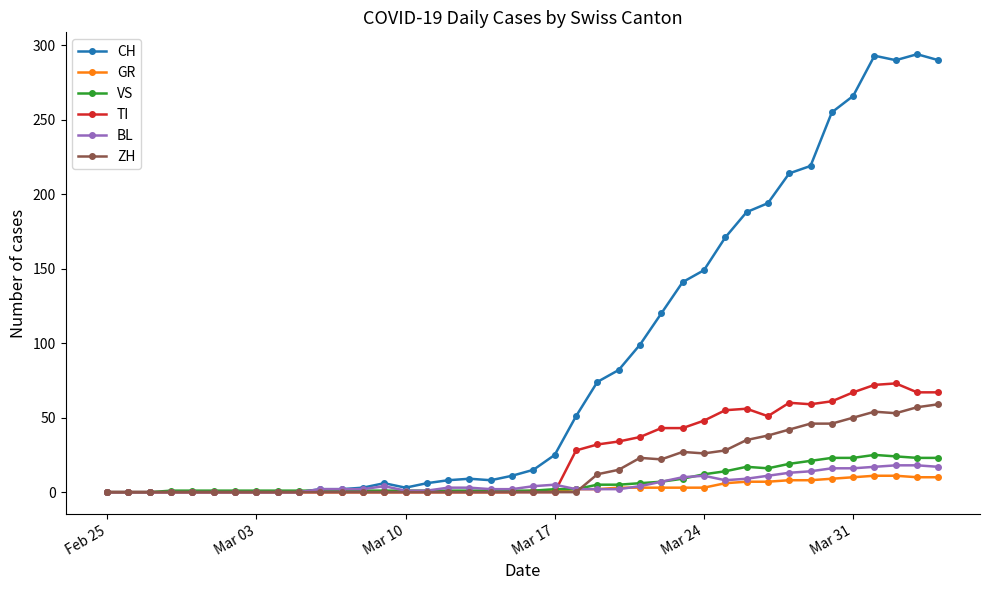

What is the maximum value shown in the chart?

294